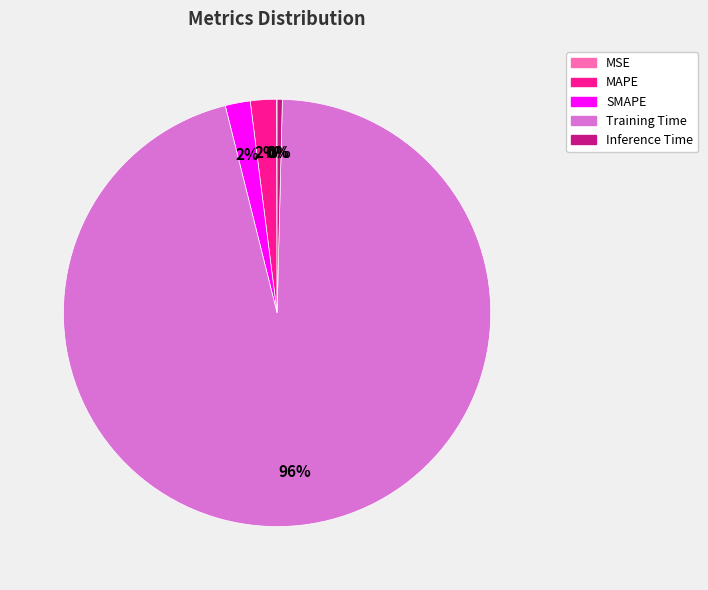

What is the largest slice in the pie chart?

Training Time